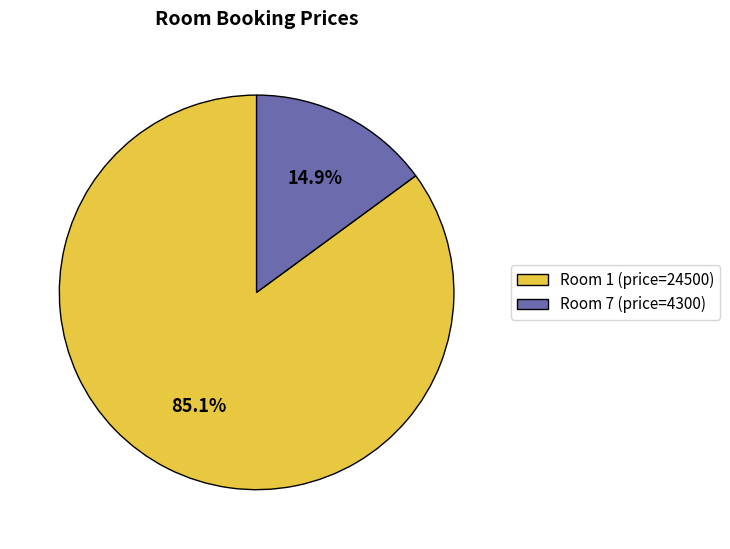

Does any single category account for the majority?

Yes